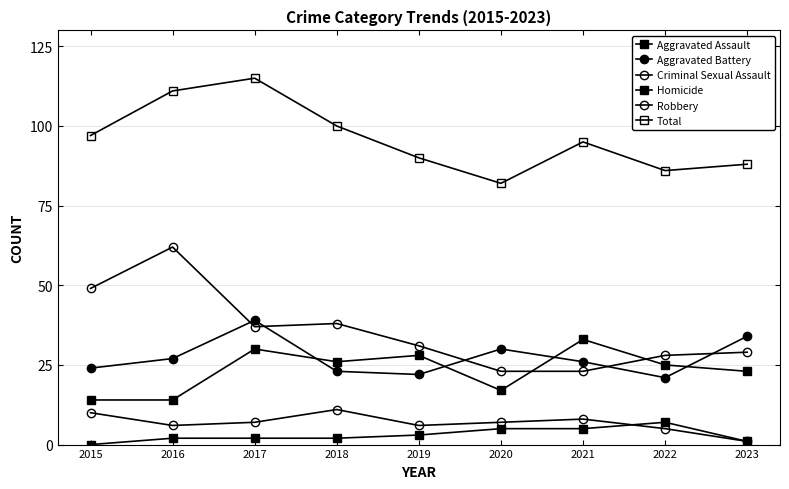

At which label does Criminal Sexual Assault first exceed 7?

2015